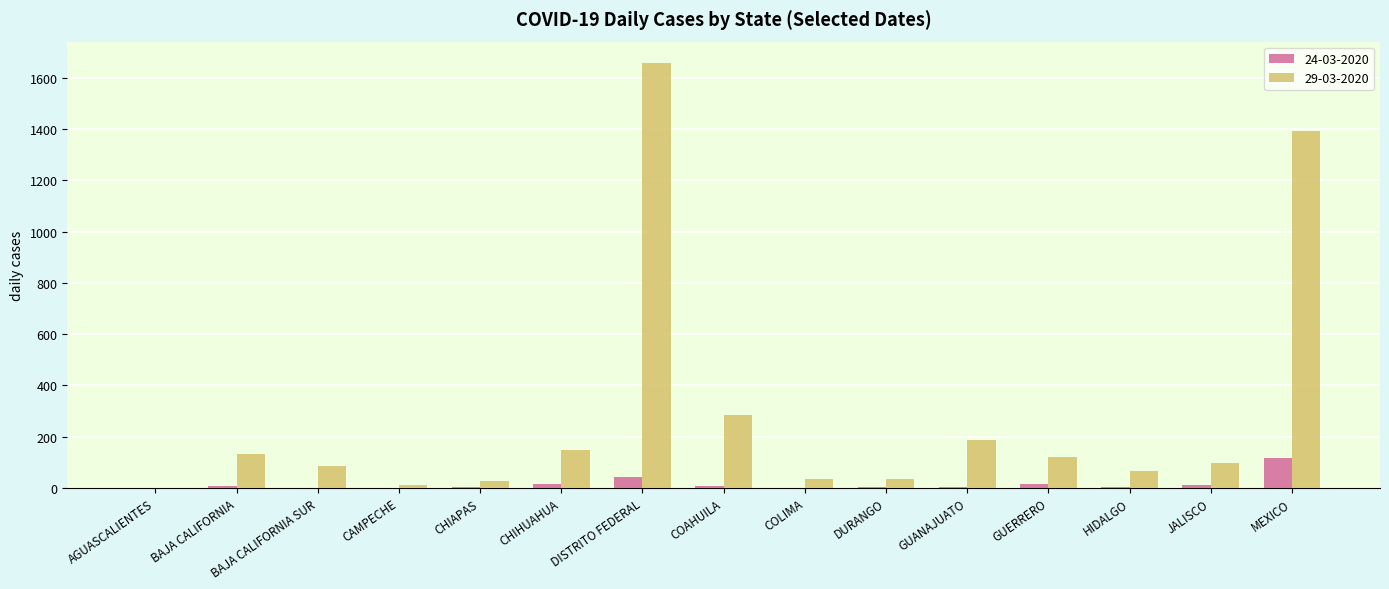

True or false: 24-03-2020 has a value of -80 at COLIMA.

False